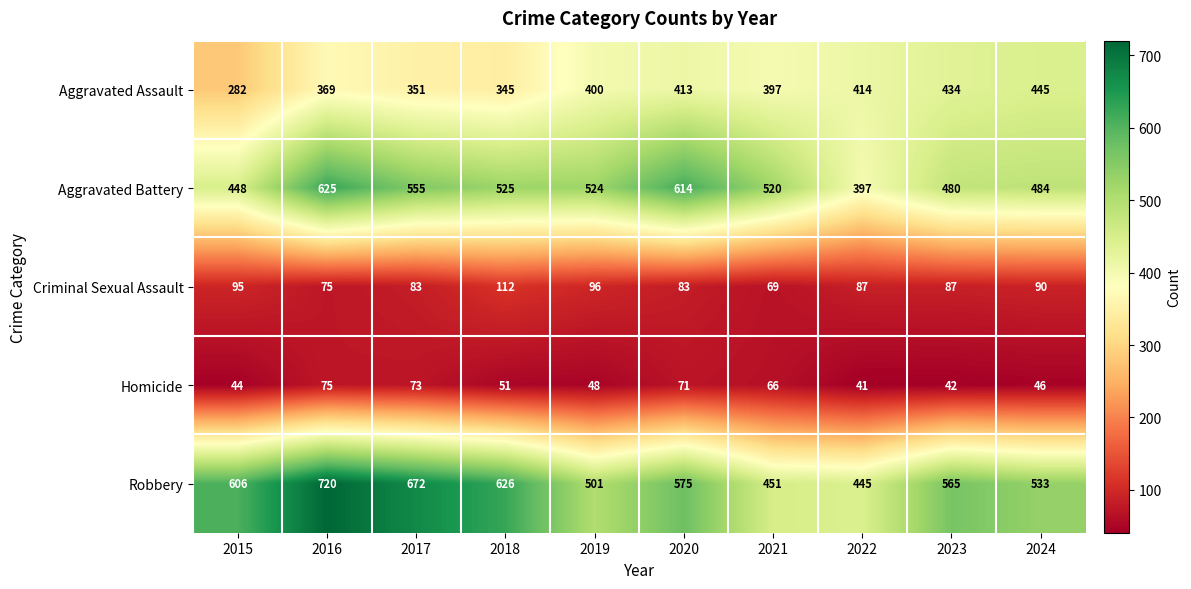

What is the total value across all series at 2024?

1598